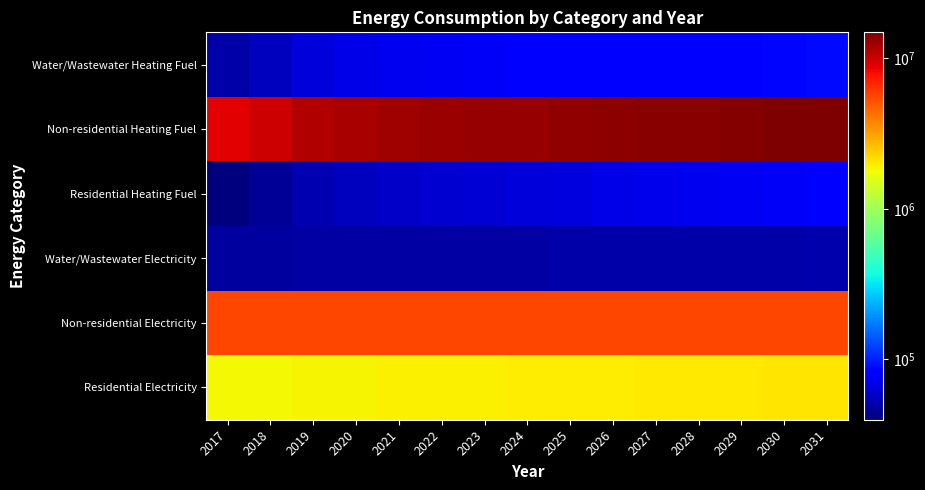

List the series in order of their peak value, highest first.

Non-residential Heating Fuel, Non-residential Electricity, Residential Electricity, Water/Wastewater Heating Fuel, Residential Heating Fuel, Water/Wastewater Electricity